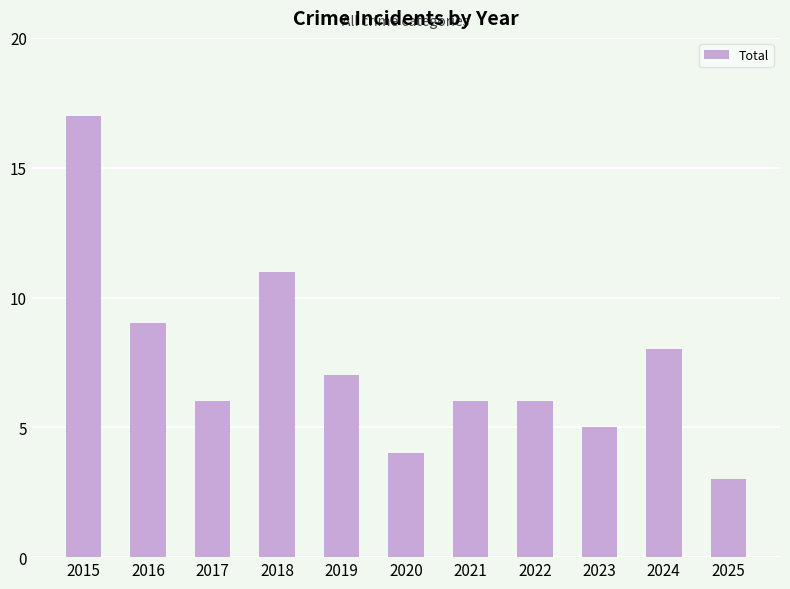

Which label corresponds to the largest value in the chart?

2015